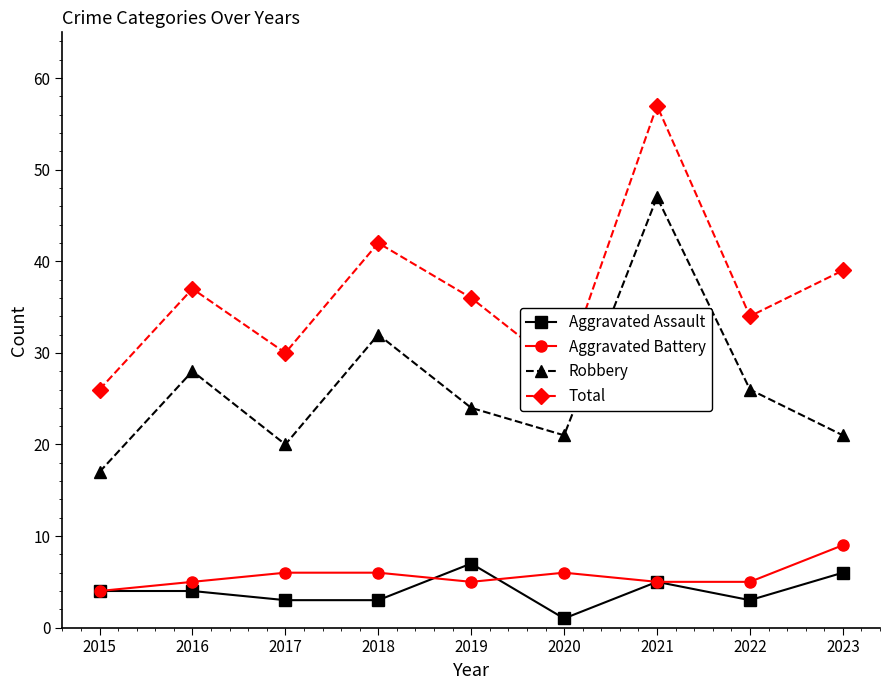

What is the total value across all series at 2015?

51